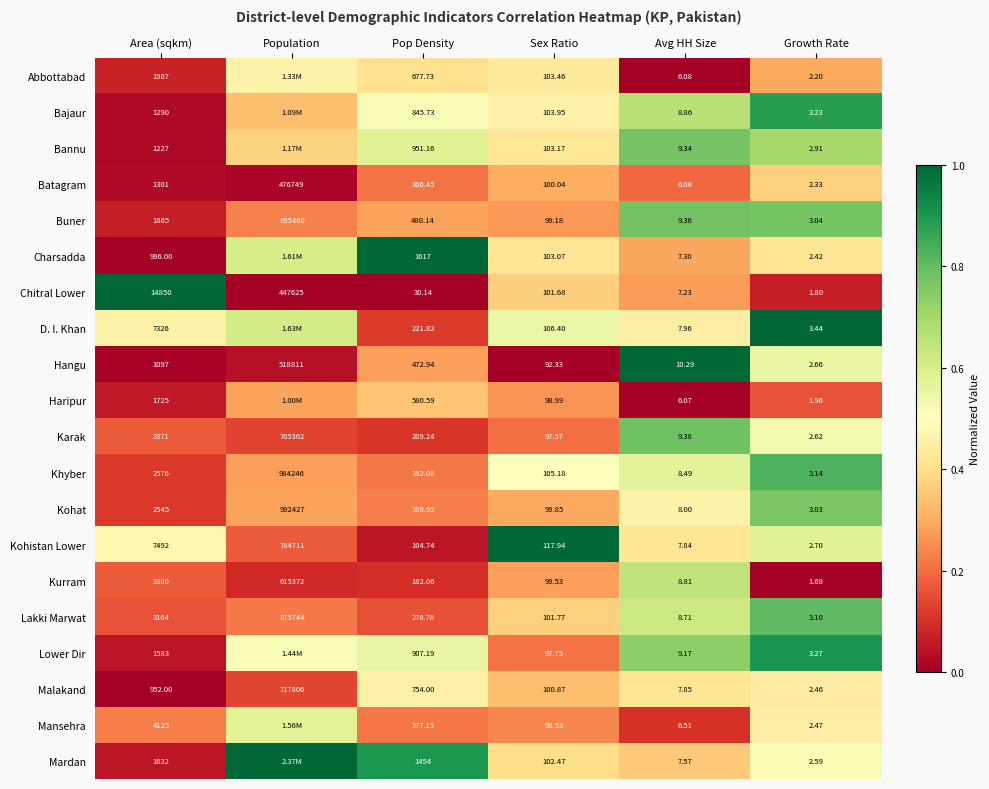

Between Sex Ratio and Pop Density, which is larger?

Sex Ratio